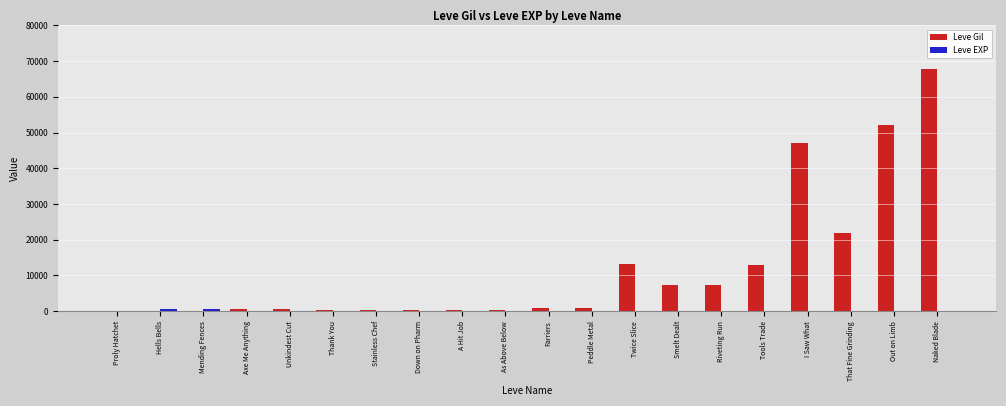

Which series has the largest total across all categories?

Leve Gil